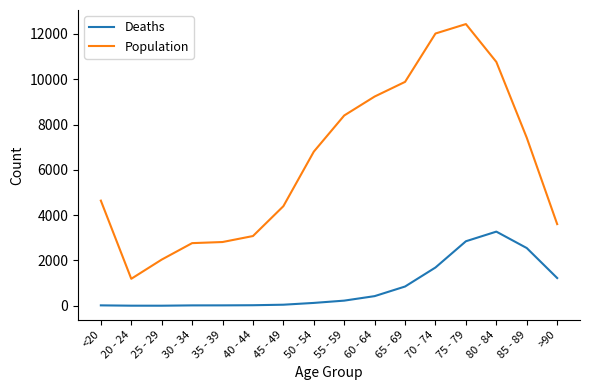

What value does the Population series have at 70 - 74, to the nearest 10?

12020